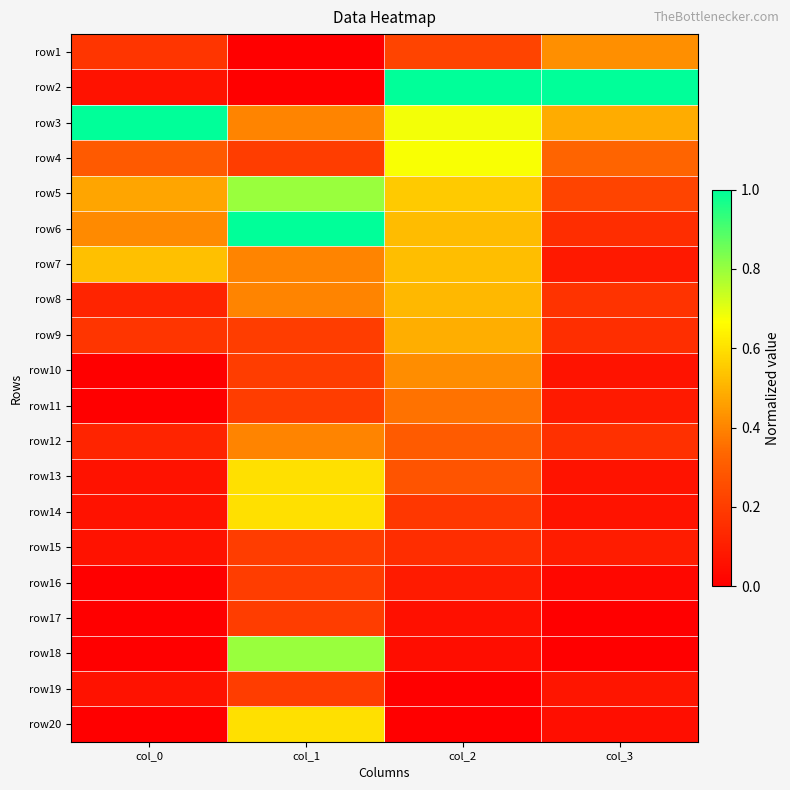

Reading right to left, what are all the values shown in this chart?

row1: col_3=0.4	col_2=0.2	col_1=0.0	col_0=0.2
row2: col_3=1.0	col_2=1.0	col_1=0.0	col_0=0.1
row3: col_3=0.5	col_2=0.7	col_1=0.4	col_0=1.0
row4: col_3=0.3	col_2=0.7	col_1=0.2	col_0=0.3
row5: col_3=0.2	col_2=0.6	col_1=0.8	col_0=0.5
row6: col_3=0.2	col_2=0.5	col_1=1.0	col_0=0.4
row7: col_3=0.1	col_2=0.5	col_1=0.4	col_0=0.5
row8: col_3=0.2	col_2=0.5	col_1=0.4	col_0=0.1
row9: col_3=0.2	col_2=0.5	col_1=0.2	col_0=0.2
row10: col_3=0.1	col_2=0.4	col_1=0.2	col_0=0.0
row11: col_3=0.1	col_2=0.4	col_1=0.2	col_0=0.0
row12: col_3=0.2	col_2=0.3	col_1=0.4	col_0=0.1
row13: col_3=0.1	col_2=0.3	col_1=0.6	col_0=0.1
row14: col_3=0.1	col_2=0.2	col_1=0.6	col_0=0.1
row15: col_3=0.1	col_2=0.2	col_1=0.2	col_0=0.1
row16: col_3=0.0	col_2=0.1	col_1=0.2	col_0=0.0
row17: col_3=0.0	col_2=0.1	col_1=0.2	col_0=0.0
row18: col_3=0.0	col_2=0.0	col_1=0.8	col_0=0.0
row19: col_3=0.1	col_2=0.0	col_1=0.2	col_0=0.1
row20: col_3=0.0	col_2=0.0	col_1=0.6	col_0=0.0